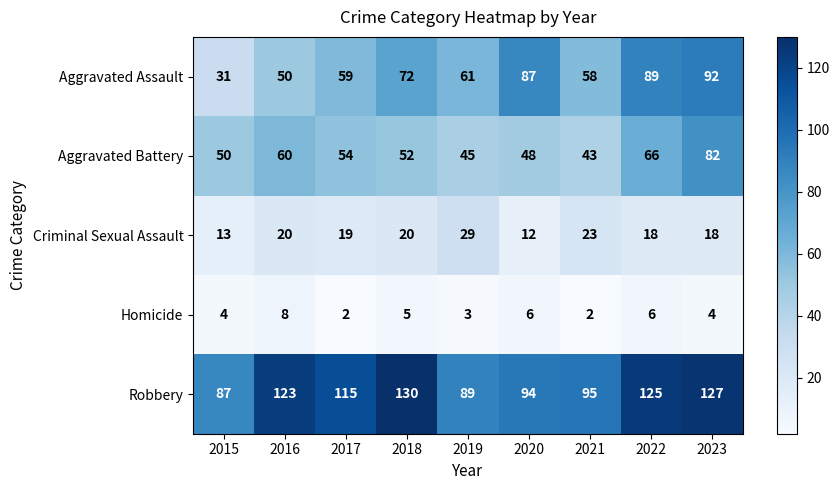

How many distinct data groups are displayed?

5